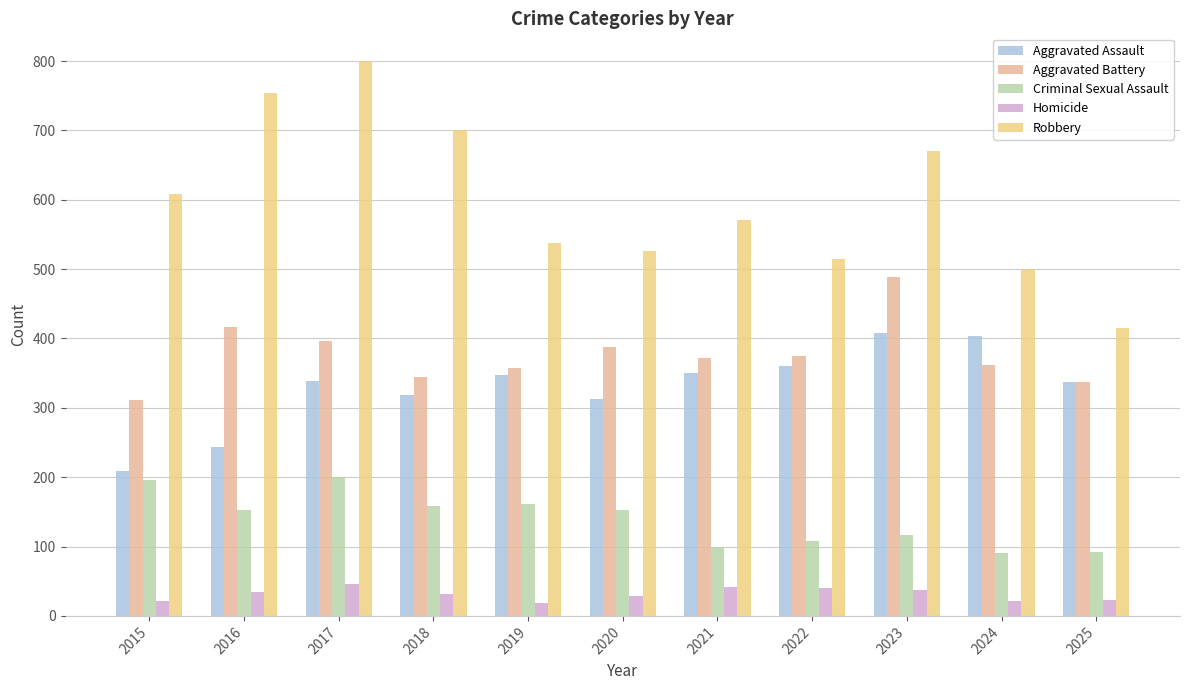

What is the minimum value for Robbery?

415